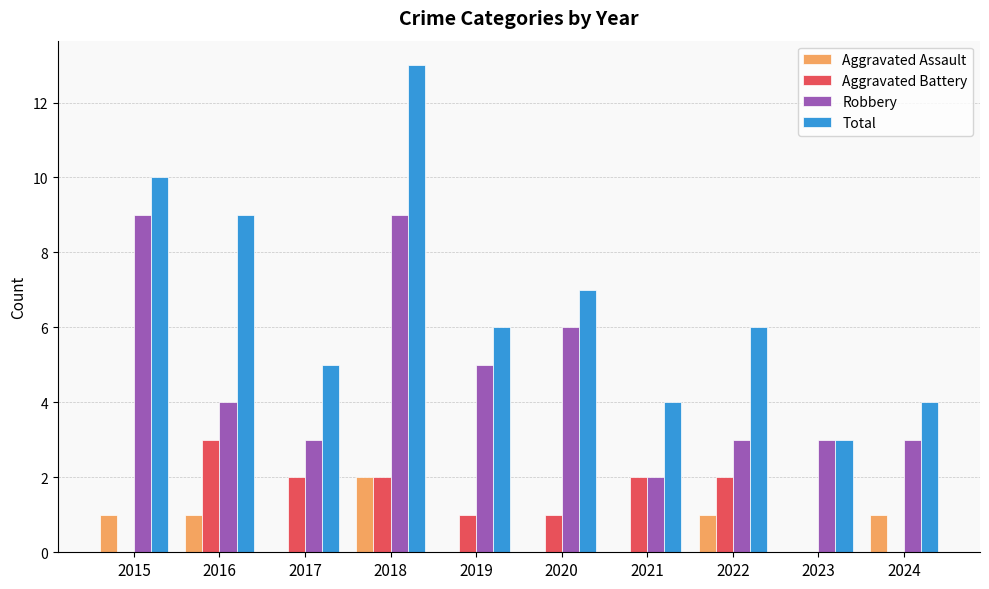

What is the sum of the Aggravated Battery values at 2020 and 2023?

1